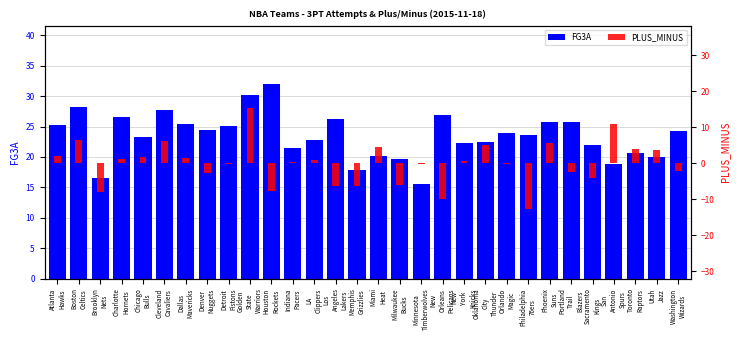

What is the approximate value of FG3A at Brooklyn
Nets?

16.5